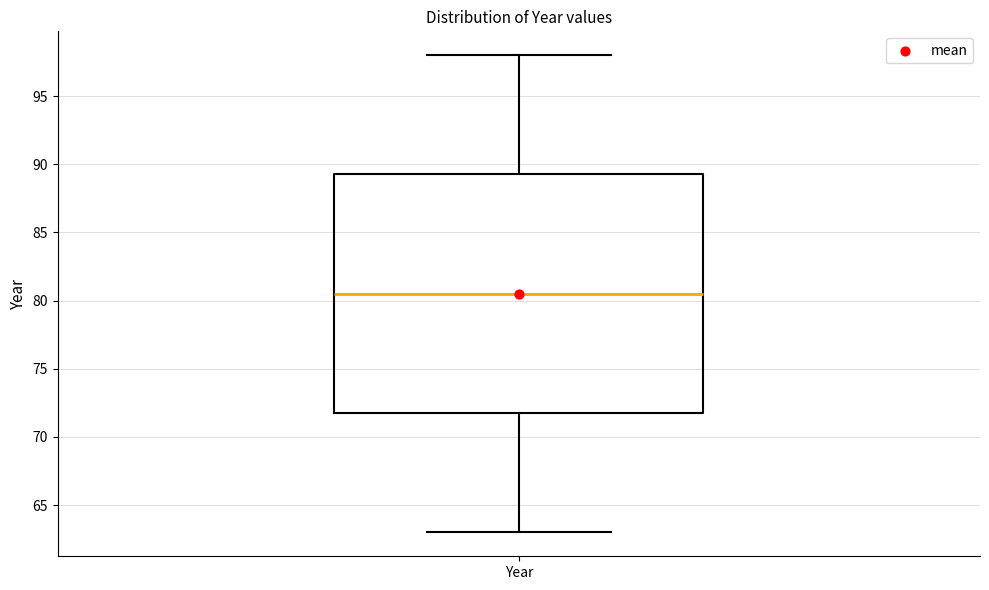

Transcribe this box plot: give where the median line is, the range the box spans, and where the two whiskers end, as read against the y-axis. The values are not printed on the chart, so give them approximately, as read against the axis.

median 80.5, box 72.0 to 89.5, whiskers 63.0 to 98.0